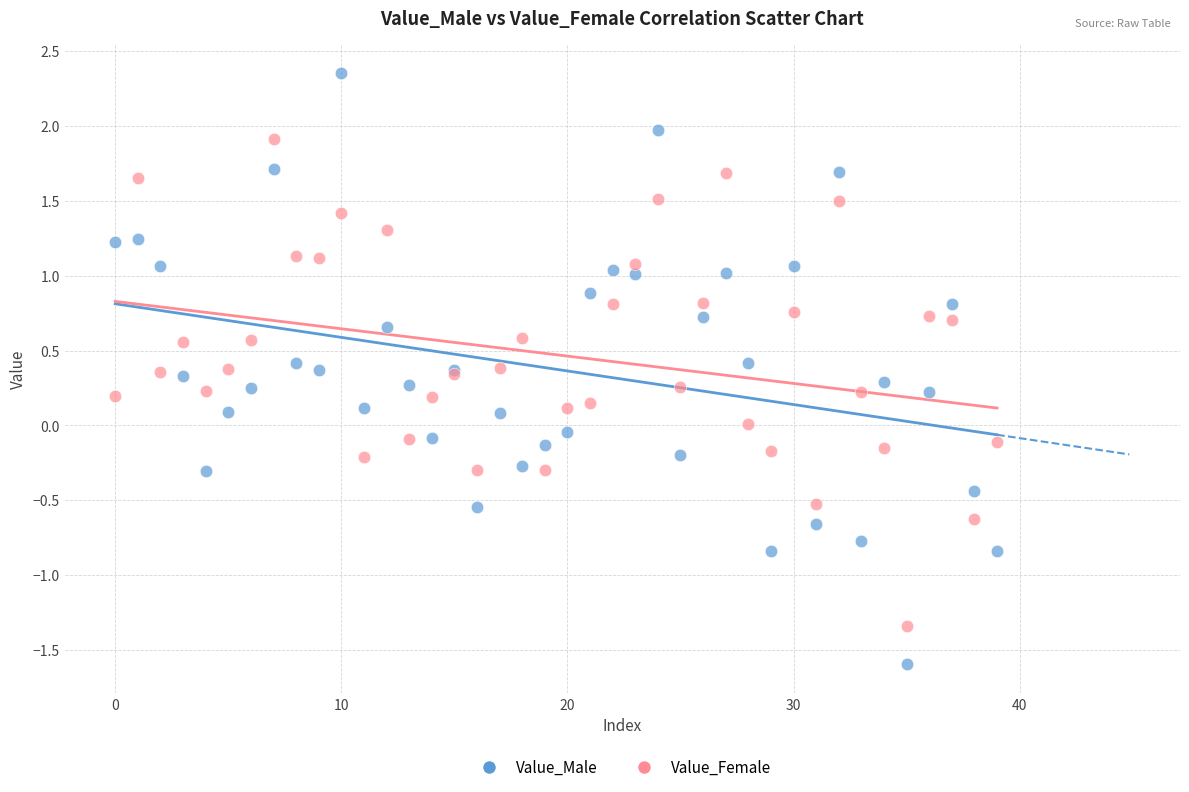

Which series contains the highest Y value?

Value_Male